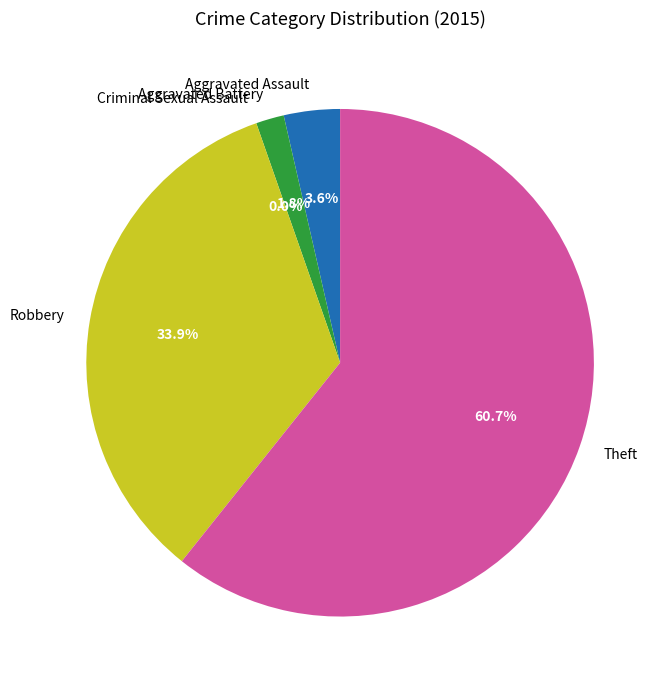

Is Aggravated Assault the majority of the pie?

No